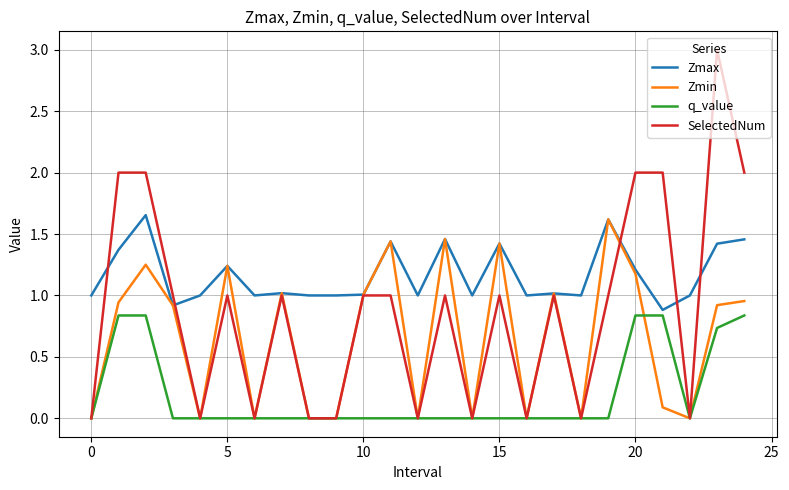

Which series has the largest range (max minus min)?

SelectedNum